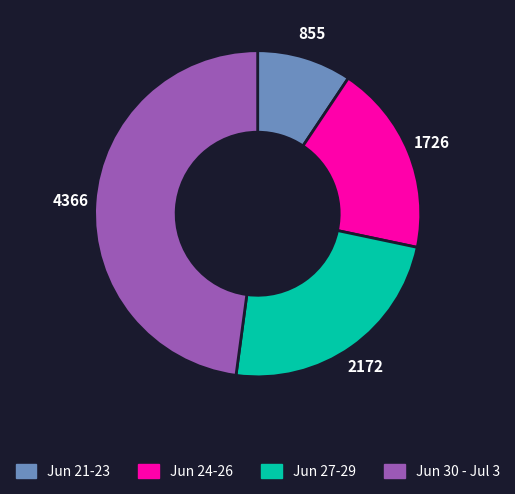

Does any single category account for the majority?

No